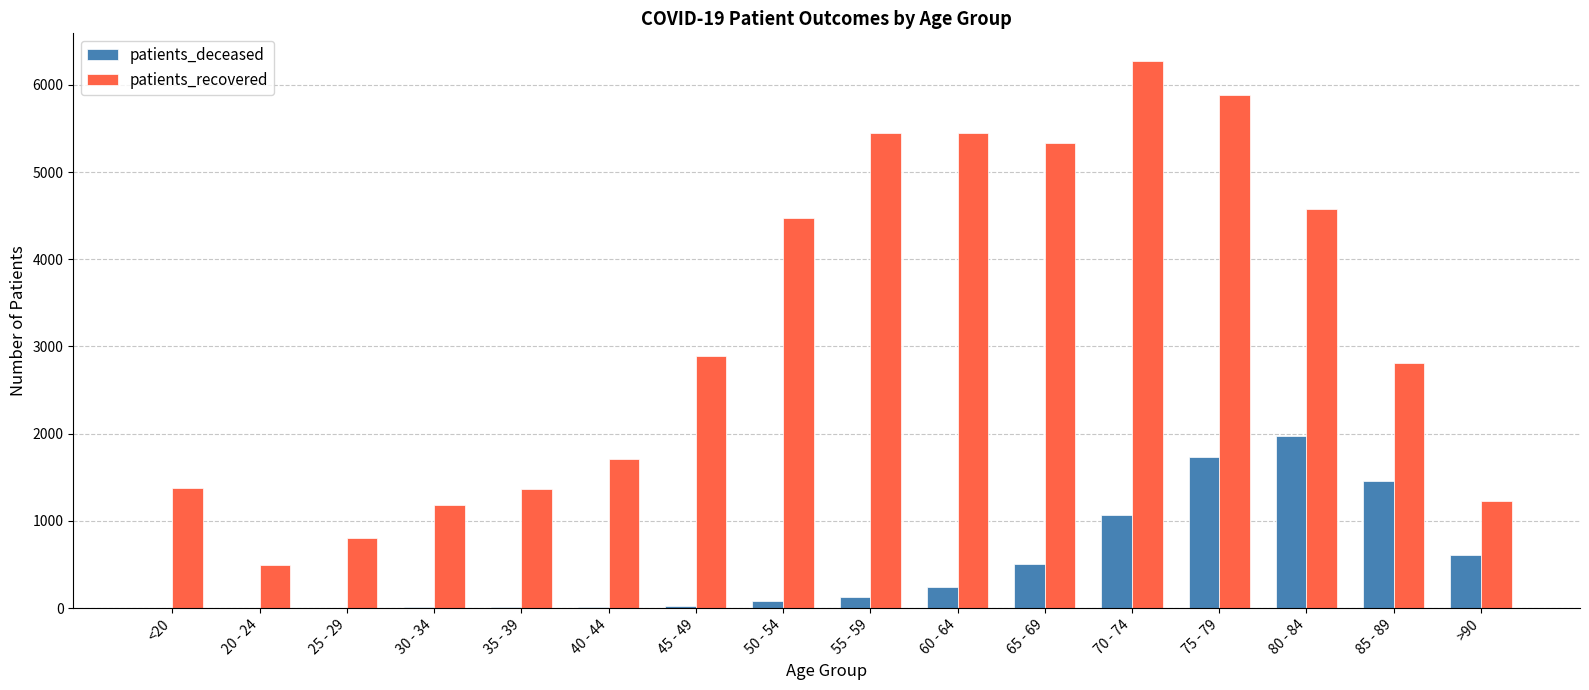

What is the highest value of the patients_recovered series?

6277